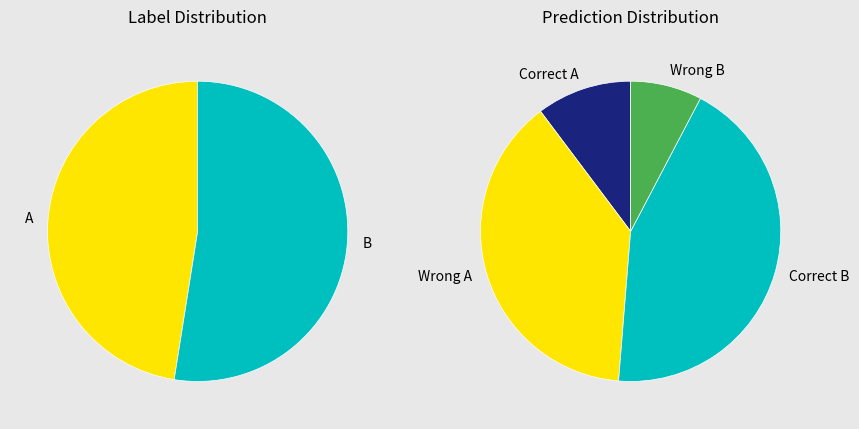

To the nearest percent, what portion does A represent?

48%